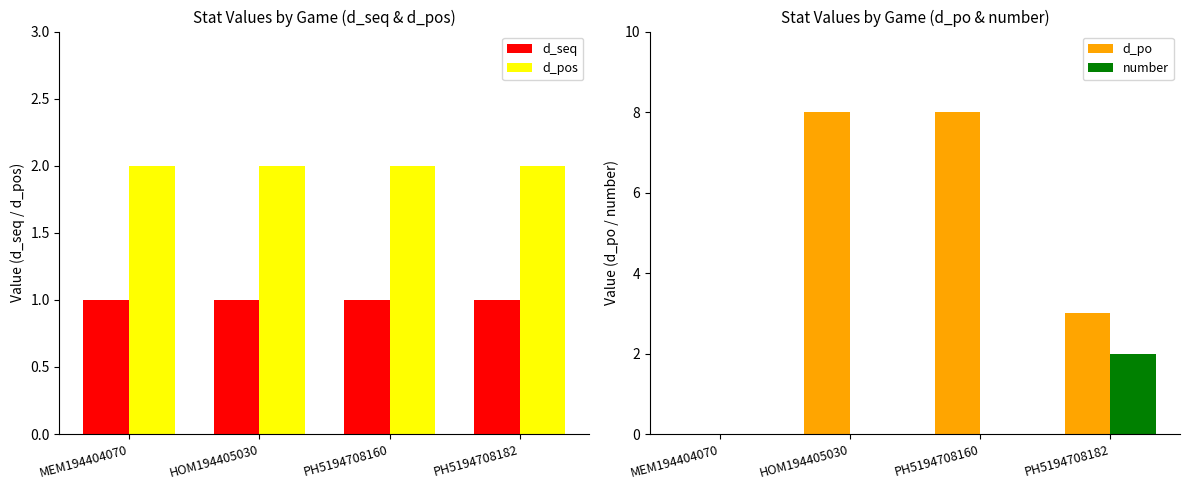

What is the value of the d_pos bar at the 3rd from the left?

2